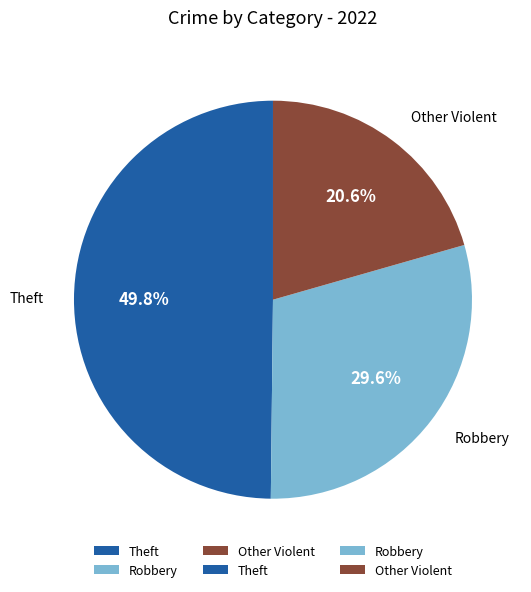

How much of the chart is everything except Robbery?

70.4%